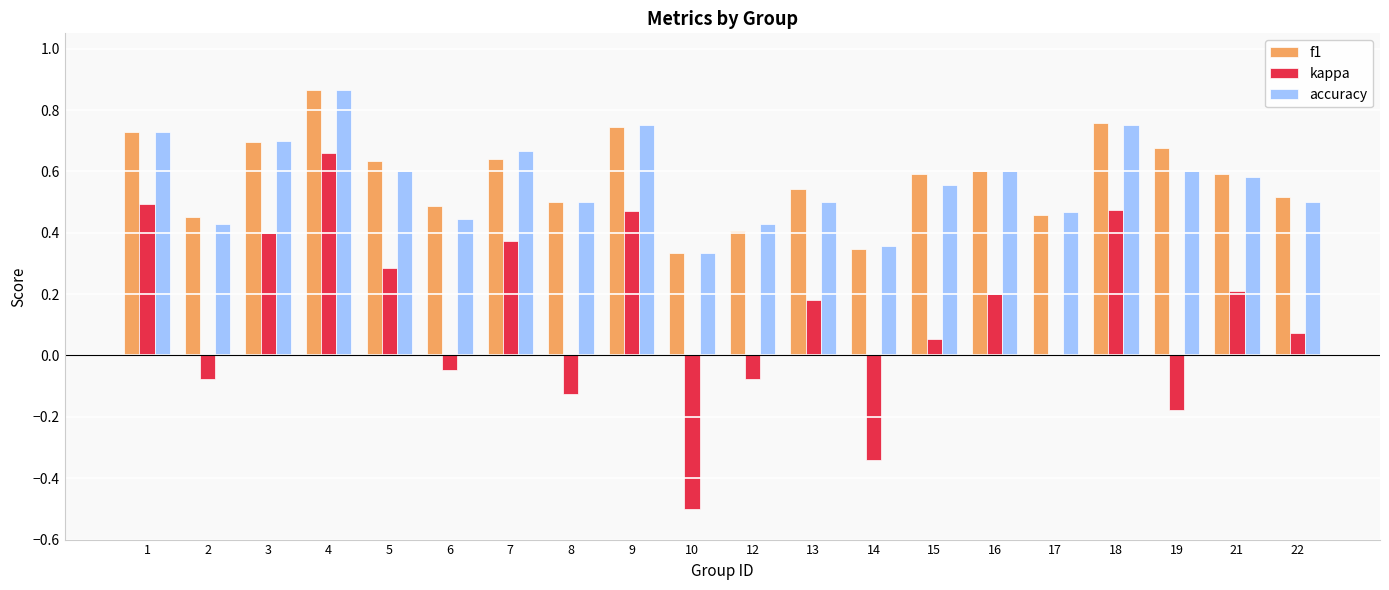

The value of accuracy at 17 is 0.2. True or false?

False